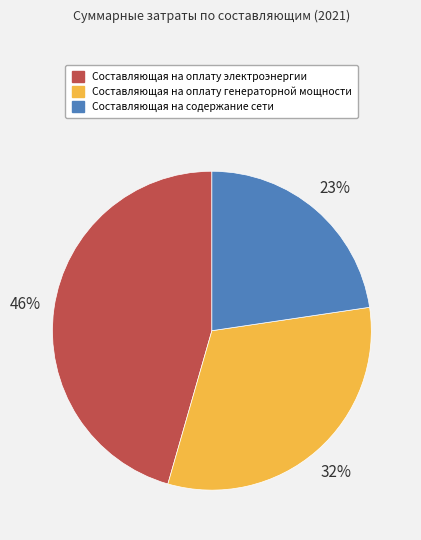

Is it true that Составляющая на оплату электроэнергии is 55% of the pie?

False